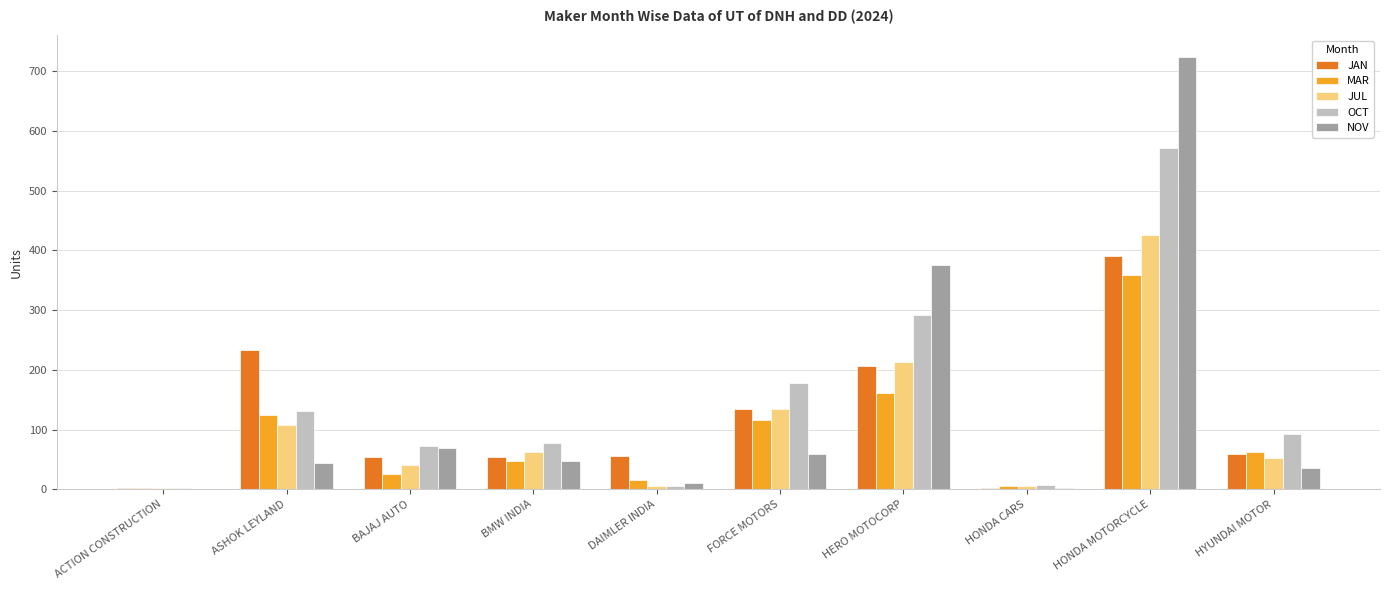

The value of MAR at HONDA MOTORCYCLE is 96. True or false?

False